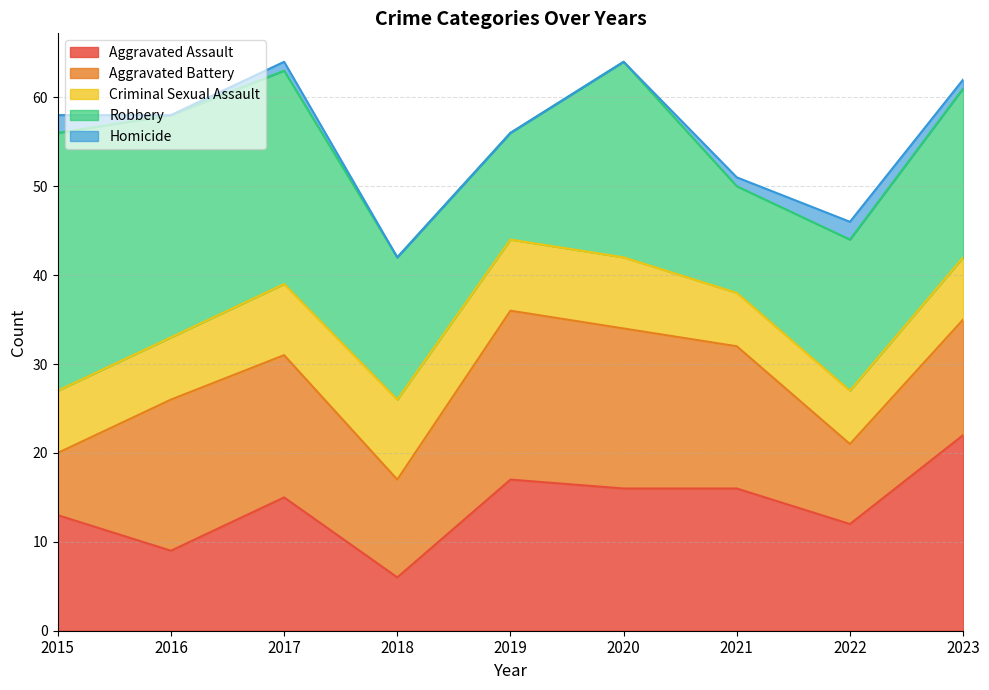

What is the value of the Aggravated Assault point at the 2nd from the left?

9